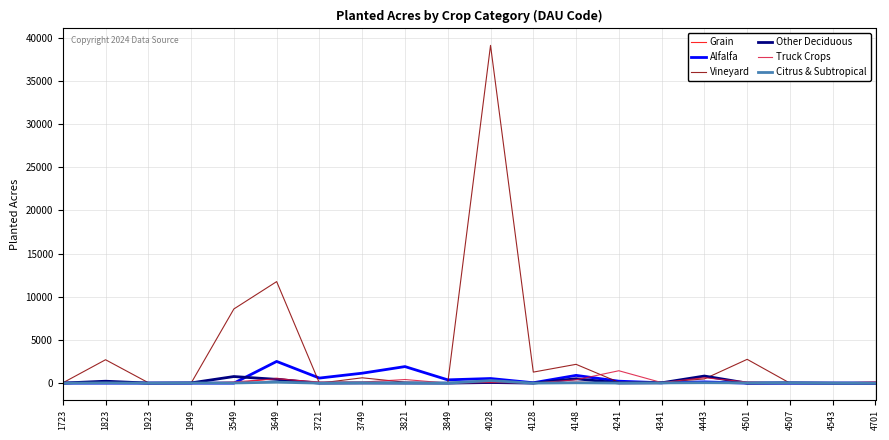

Which category has the highest value in the Vineyard series?

4028